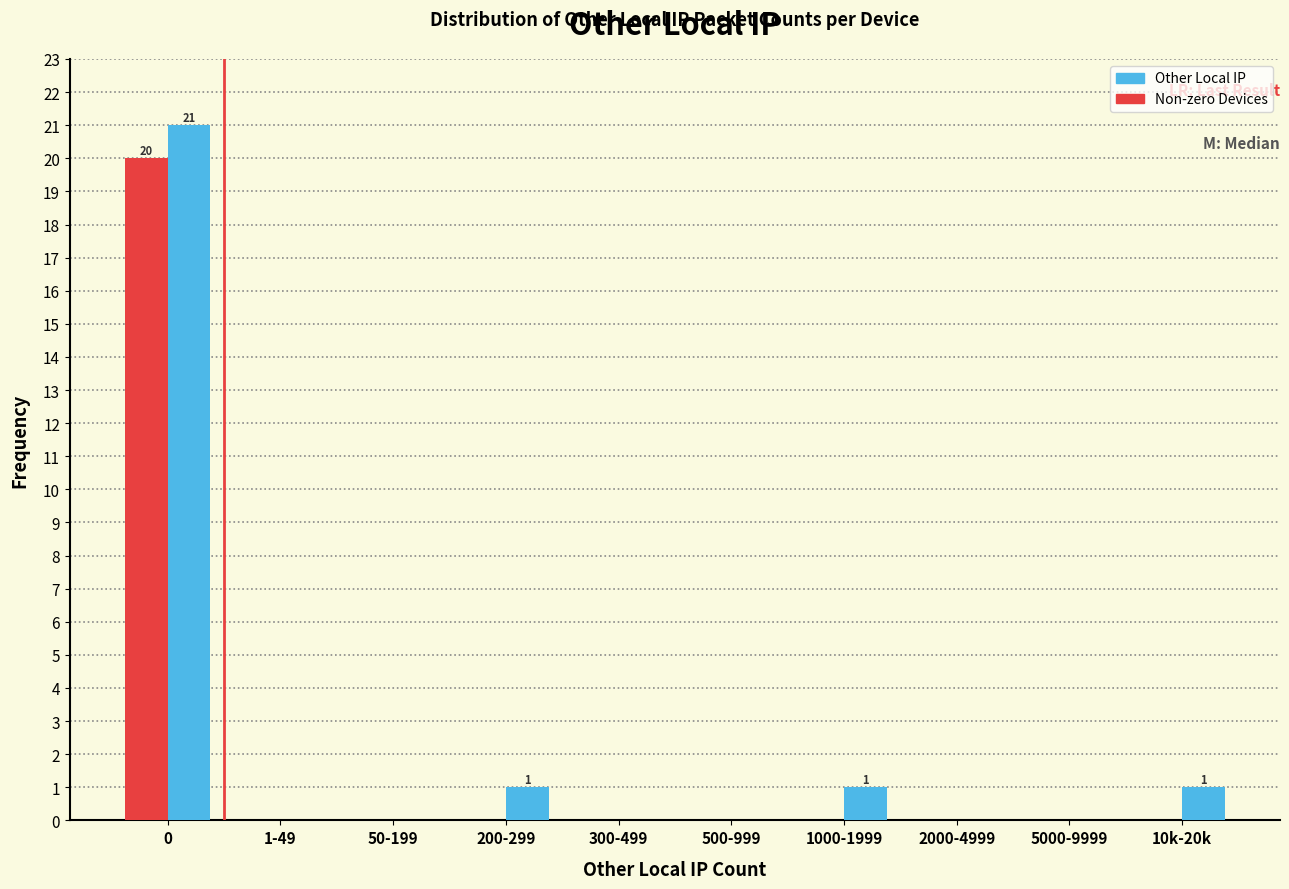

Reading left to right, extract all data points from this chart.

Other Local IP: 0=21	1-49=0	50-199=0	200-299=1	300-499=0	500-999=0	1000-1999=1	2000-4999=0	5000-9999=0	10k-20k=1
Non-zero Devices: 0=20	1-49=0	50-199=0	200-299=0	300-499=0	500-999=0	1000-1999=0	2000-4999=0	5000-9999=0	10k-20k=0